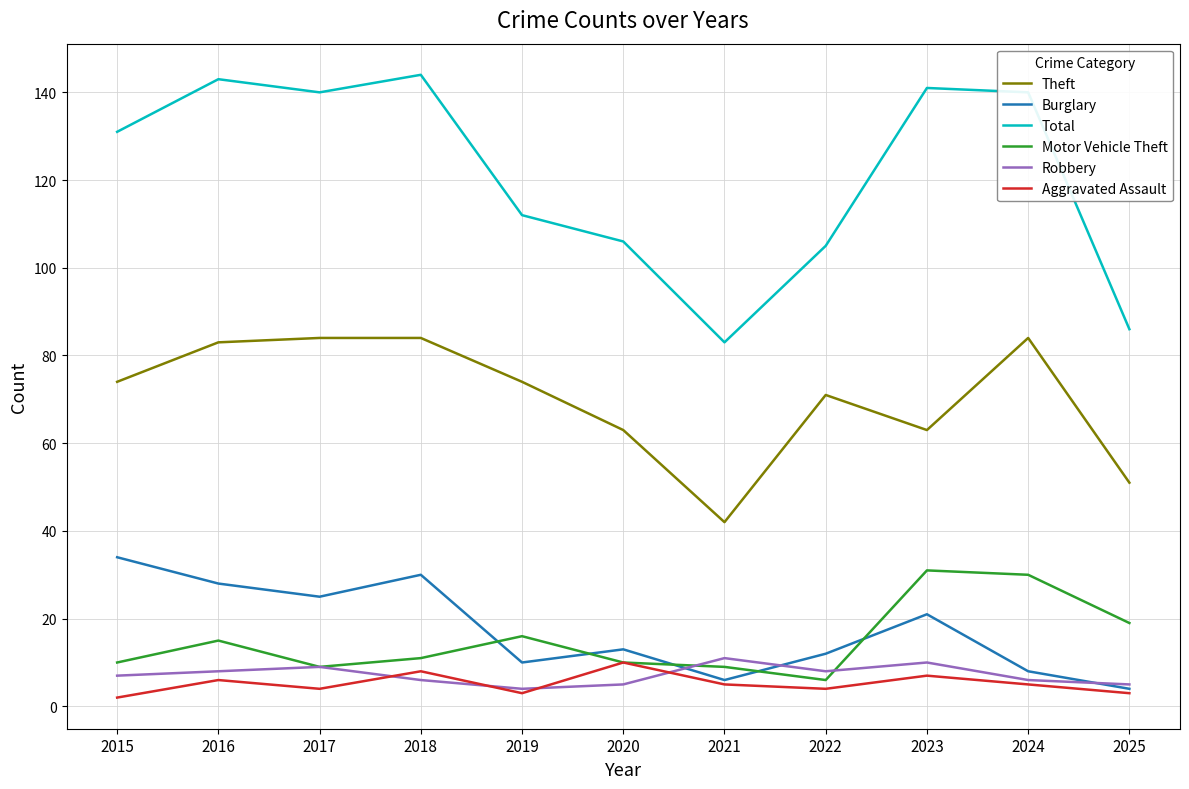

What are all the series names shown in the legend?

Theft, Burglary, Total, Motor Vehicle Theft, Robbery, Aggravated Assault